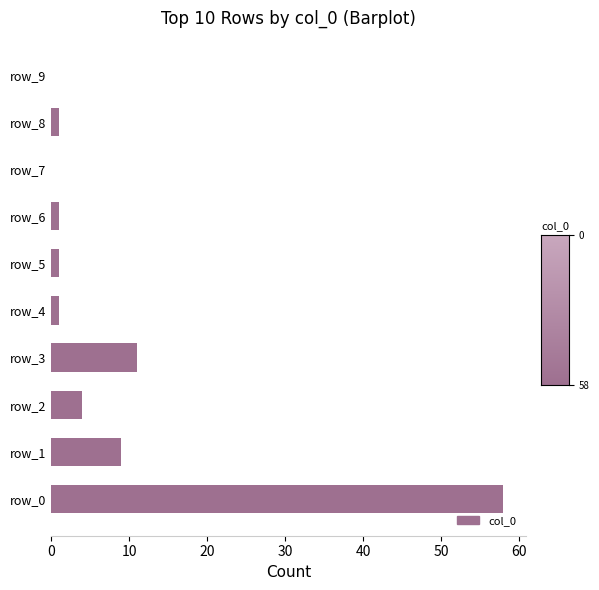

What is the greatest value displayed?

58